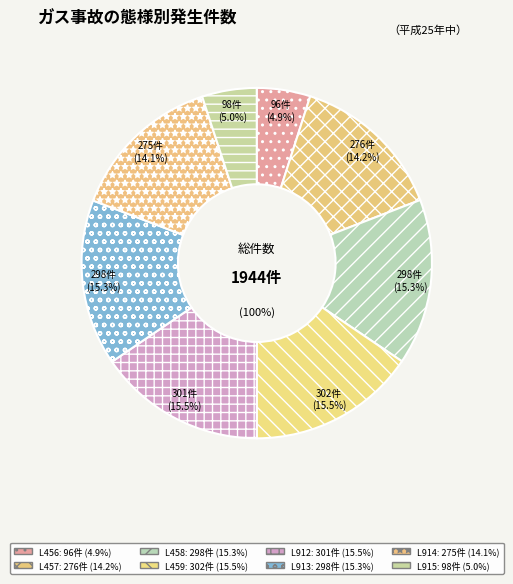

How many segments does this pie chart have?

8